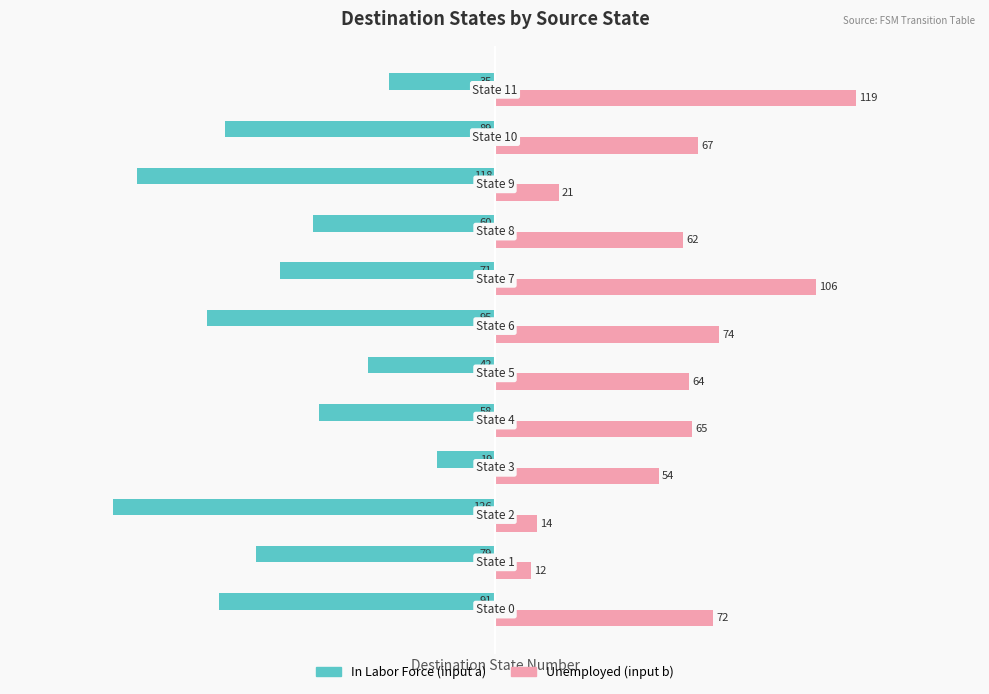

Rank the series by their average value, from highest to lowest.

Unemployed (input b), In Labor Force (input a)